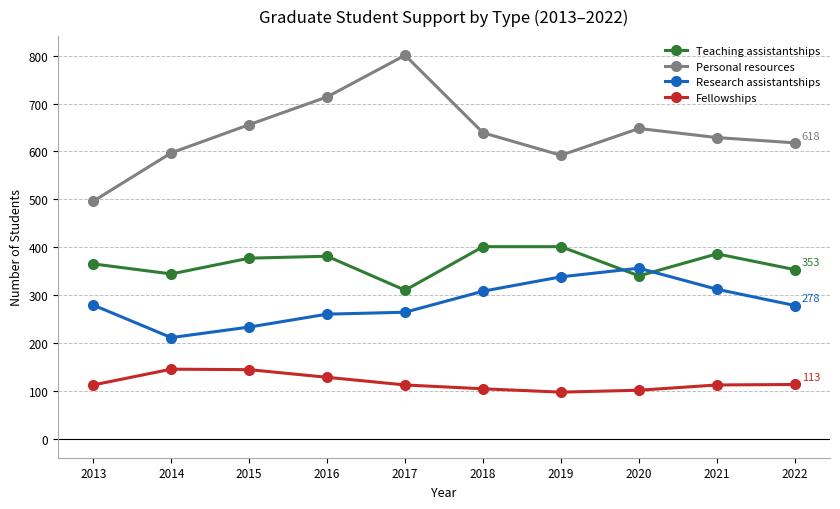

How many data points in Personal resources are less than 639?

5